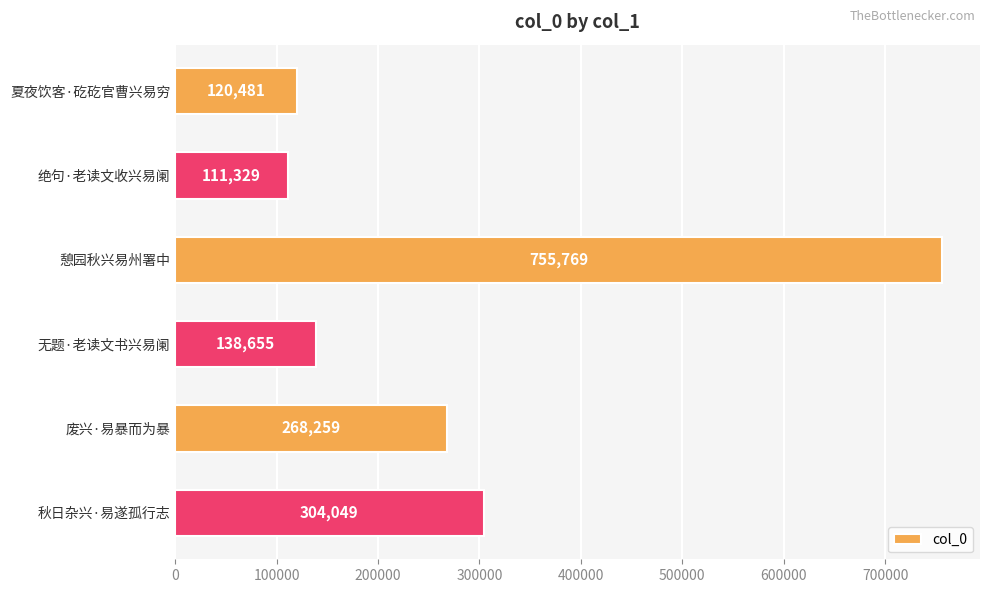

List the labels in order of value, largest first.

憩园秋兴易州署中, 秋日杂兴·易遂孤行志, 废兴·易暴而为暴, 无题·老读文书兴易阑, 夏夜饮客·矻矻官曹兴易穷, 绝句·老读文收兴易阑